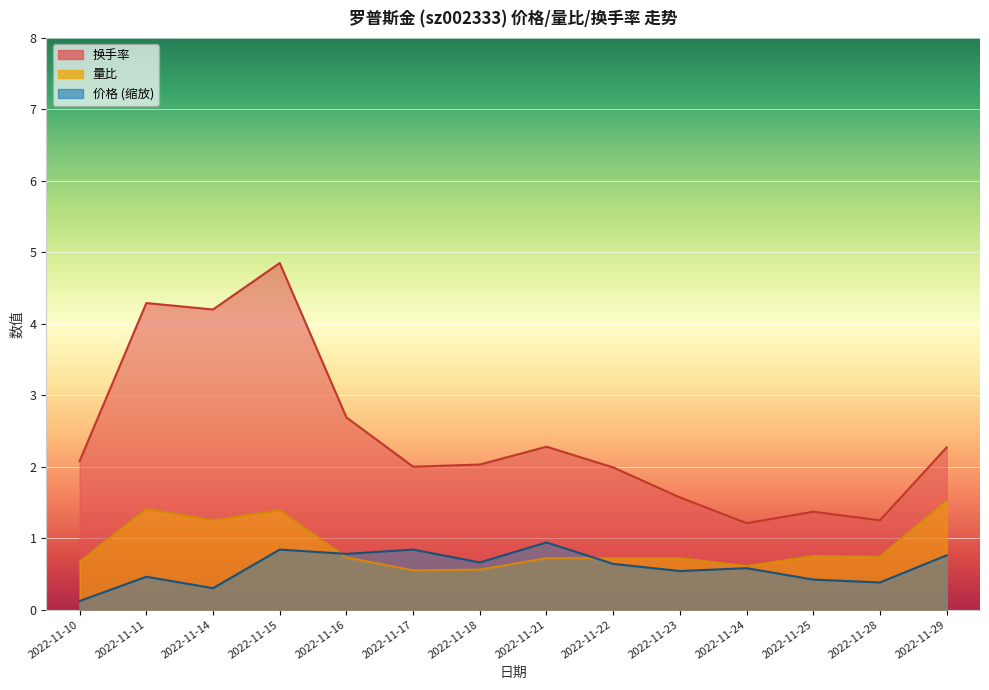

What is the value of the 换手率 point at the 9th from the left?

2.0